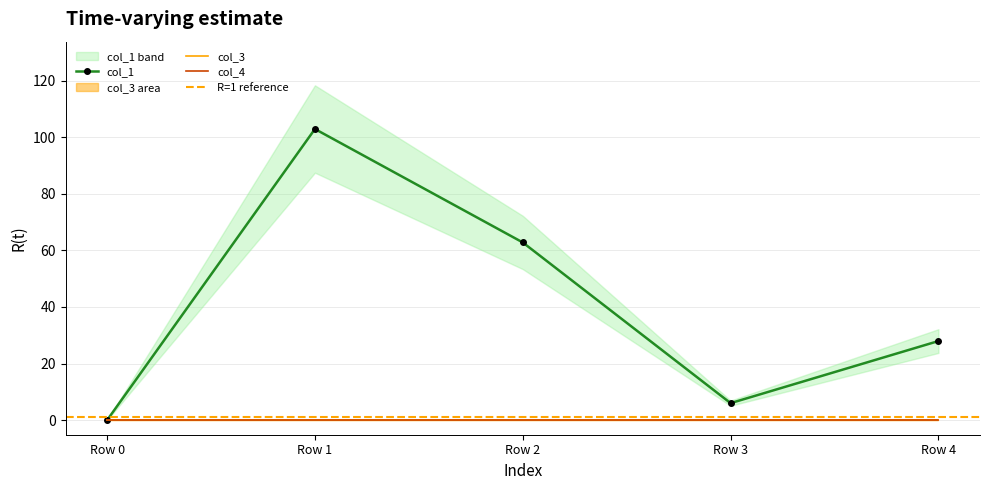

Between Row 1 and Row 2, which series saw the biggest shift?

col_1